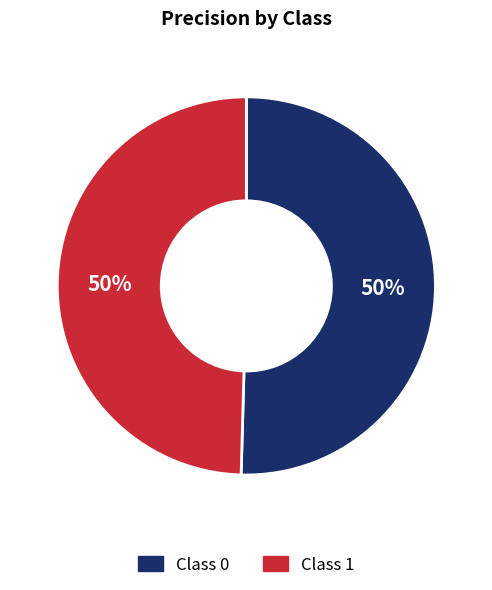

To the nearest percent, what is the average slice percentage?

50%